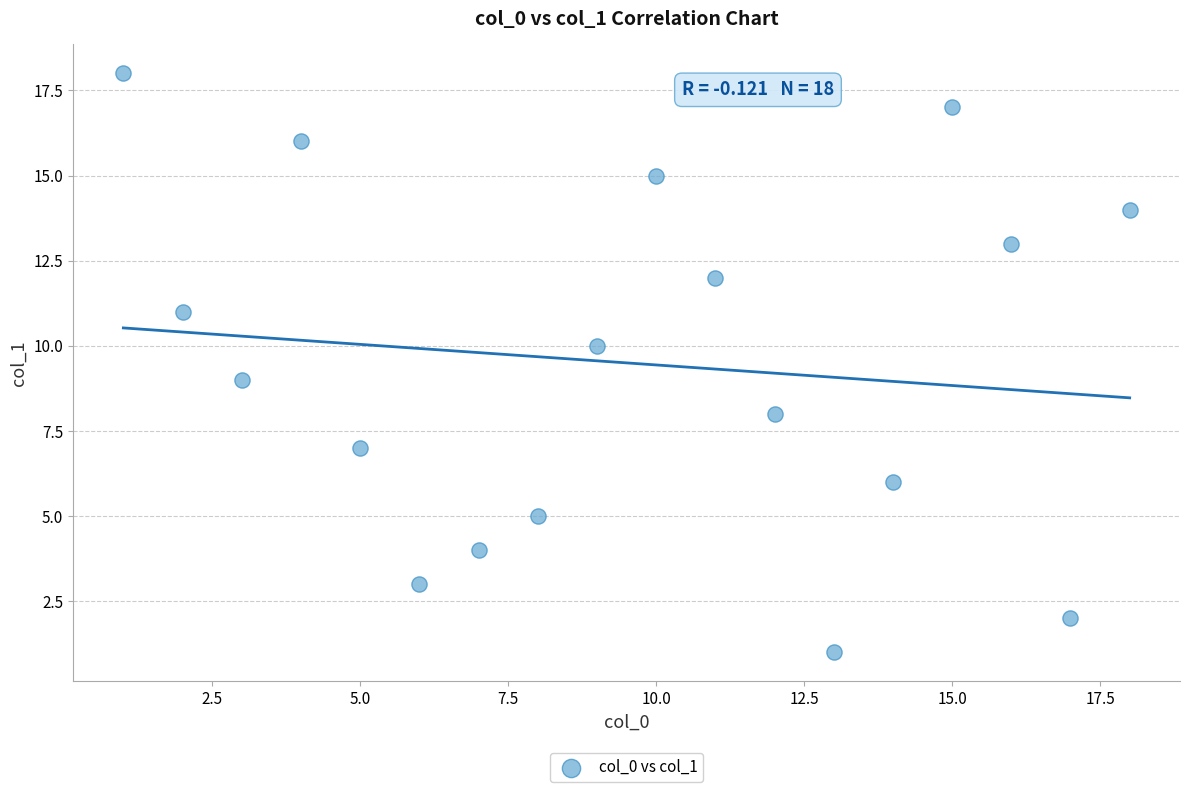

What is the range of X values (max minus min)?

17